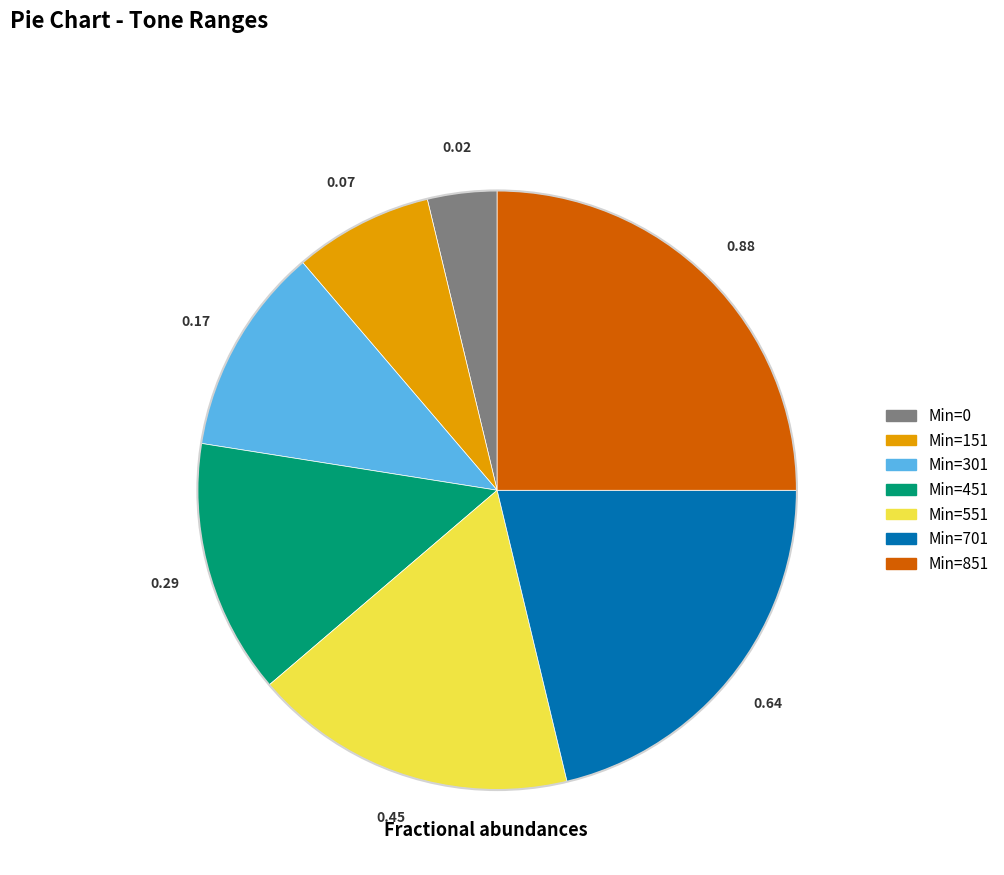

Is there any slice that represents more than half of the pie?

No